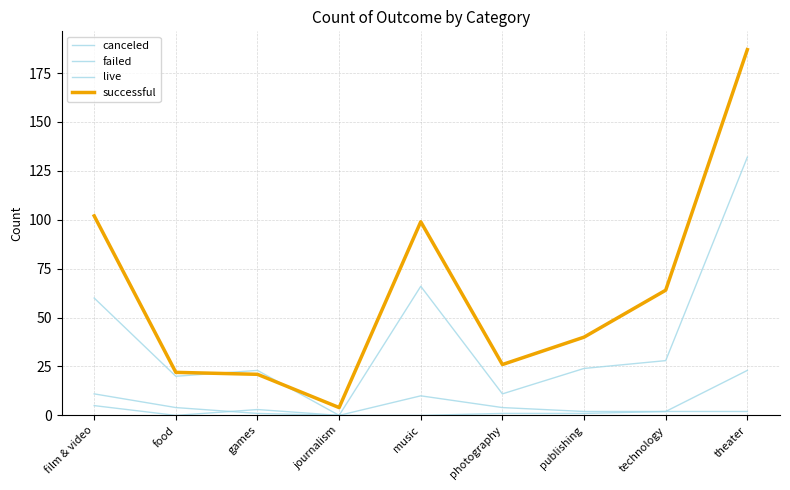

What is the sum of the live values at film & video and technology?

7